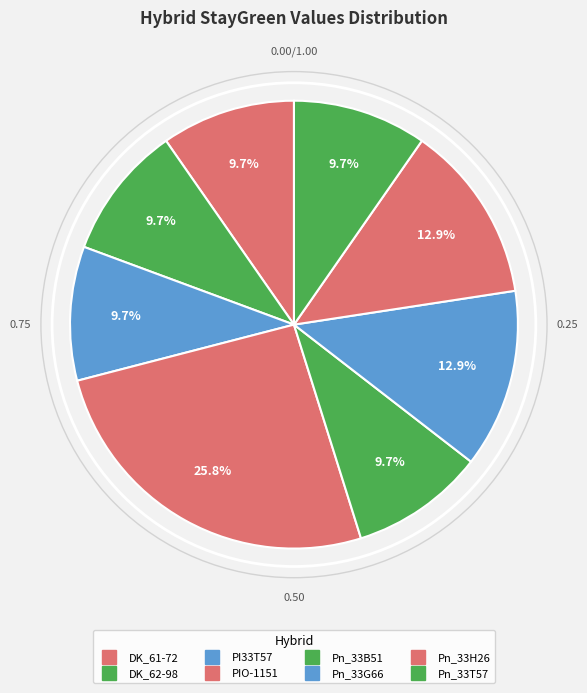

To the nearest percent, what percentage of the pie is Pn_33T57?

10%